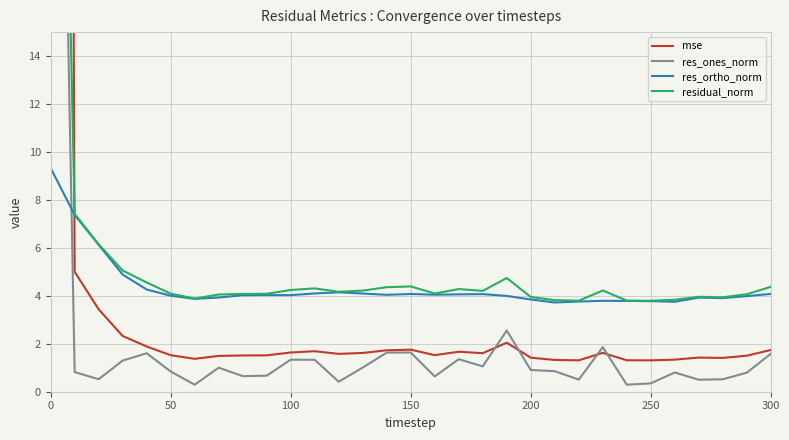

Rank the series by their maximum value, from lowest to highest.

res_ortho_norm, res_ones_norm, residual_norm, mse